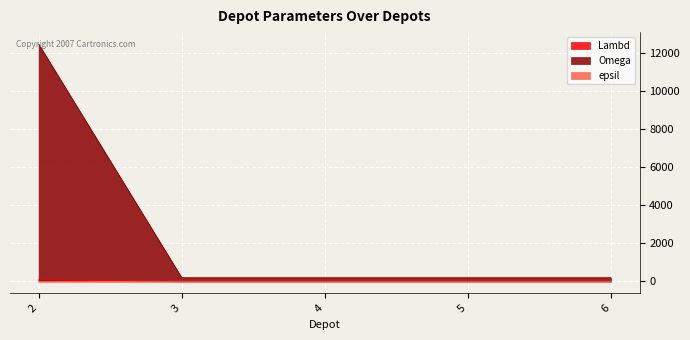

What is the average value of the Lambd series?

16